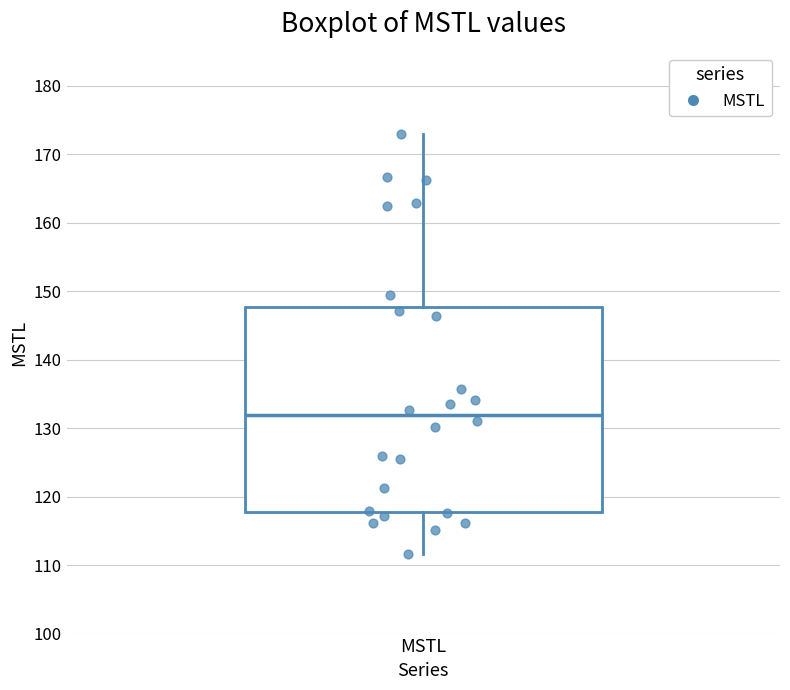

Read this box plot against the y-axis: the position of the median line, the range covered by the box, and the ends of both whiskers. The values are not printed on the chart, so give them approximately, as read against the axis.

median 132, box 118 to 148, whiskers 112 to 173